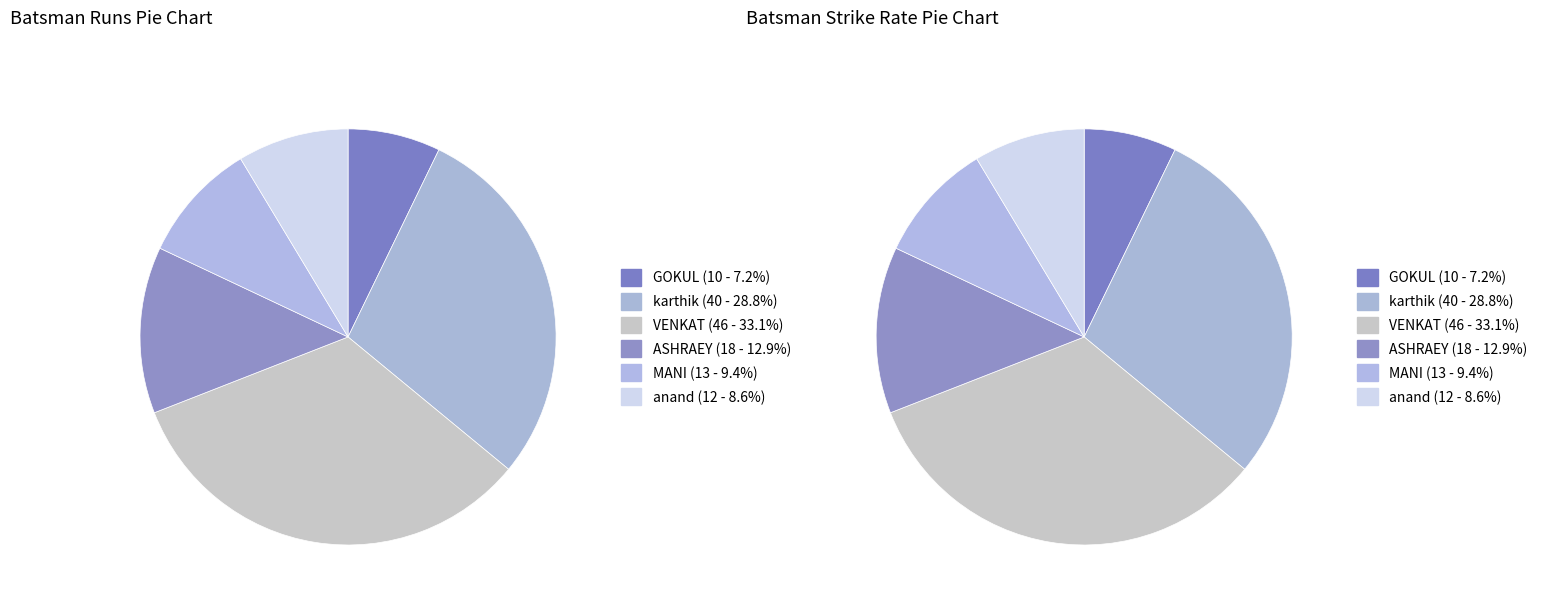

True or false: VENKAT accounts for 33% of the total.

True